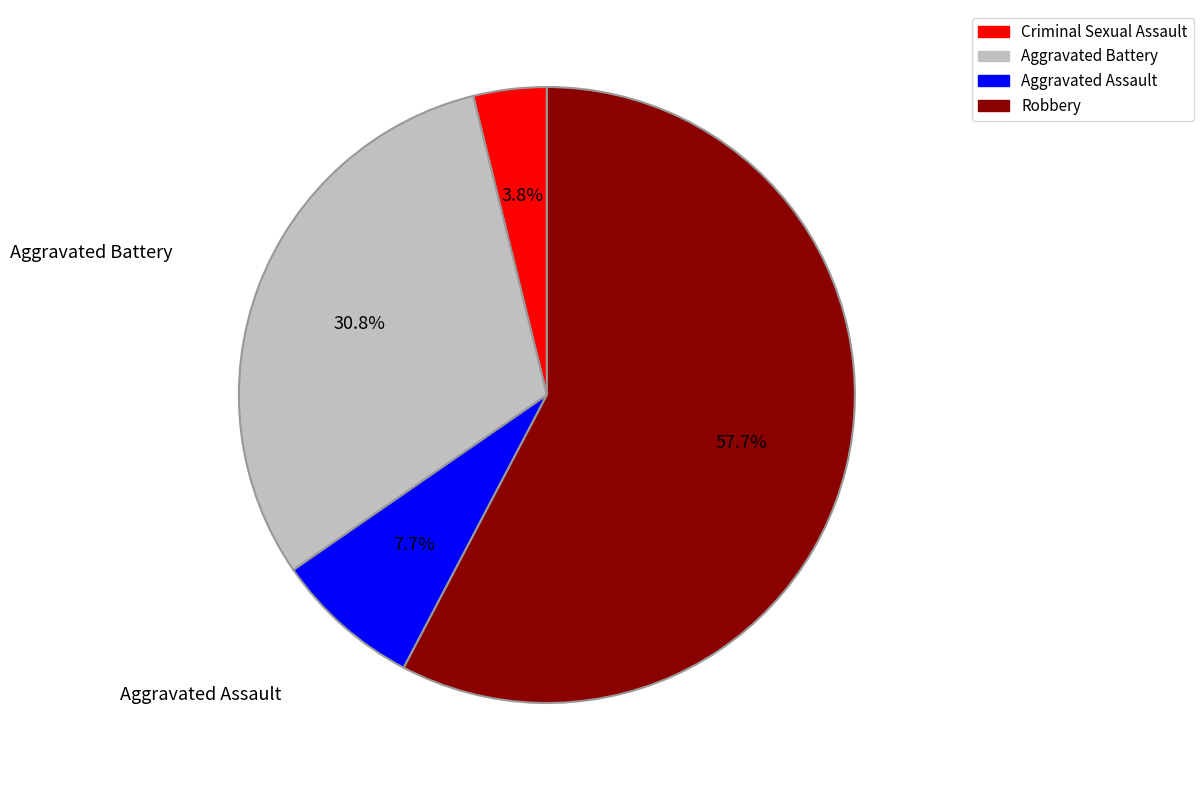

How much of the chart is everything except Robbery?

42.3%